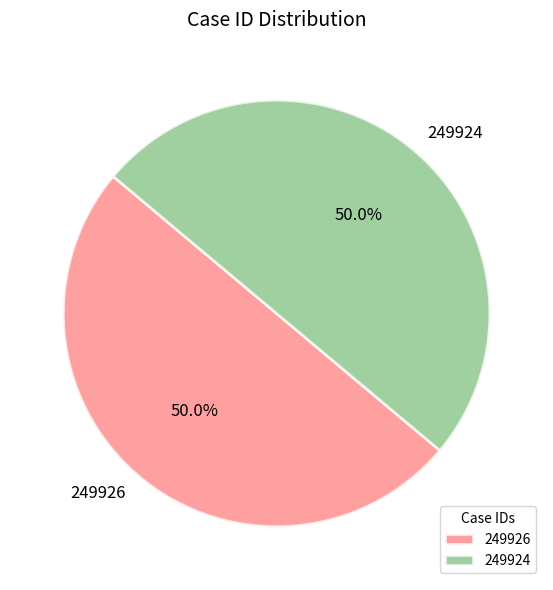

To the nearest percent, what portion does 249926 represent?

50%